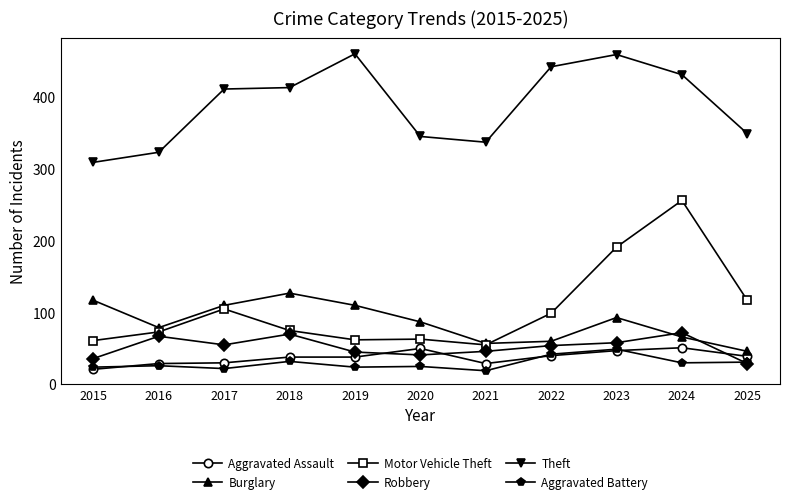

True or false: Robbery has more than 1 interior local peaks.

True